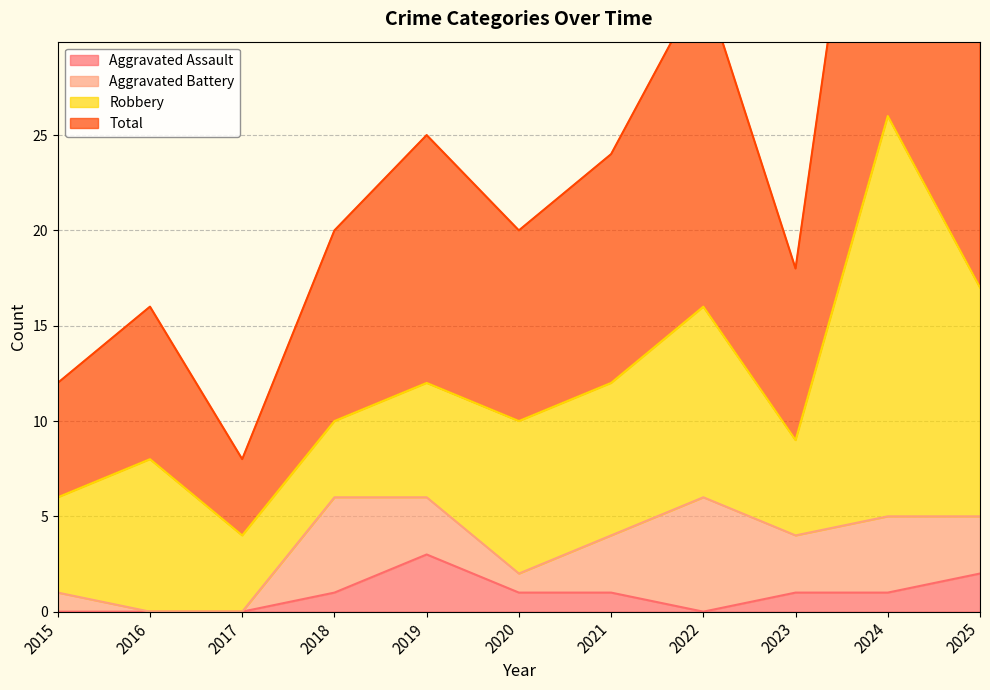

Is the value of Aggravated Assault at 2022 greater than the value of Total at 2022?

No